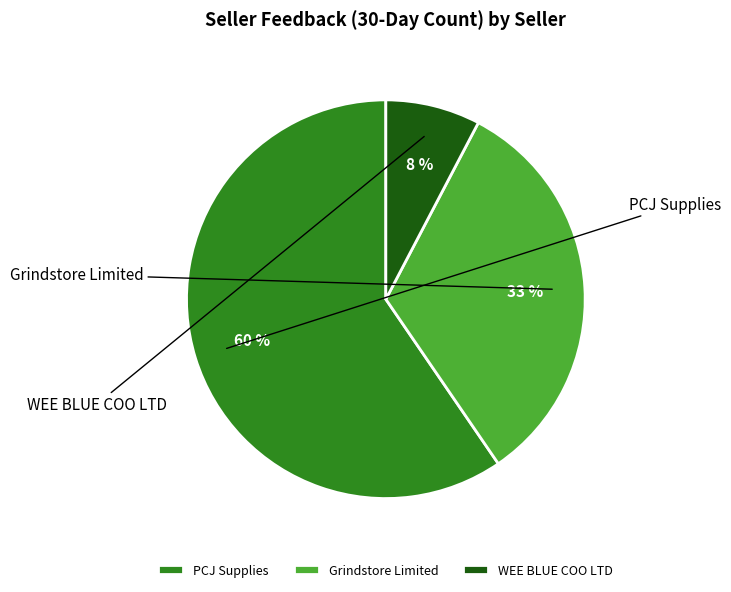

To the nearest percent, what is the difference between the largest and smallest slice percentages?

52%